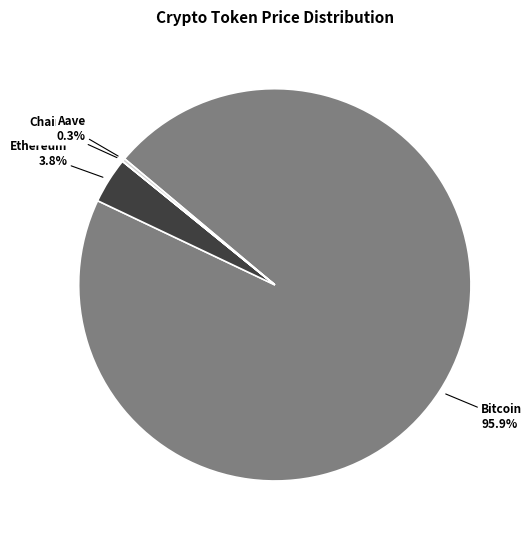

To the nearest percent, what is the average slice percentage?

25%